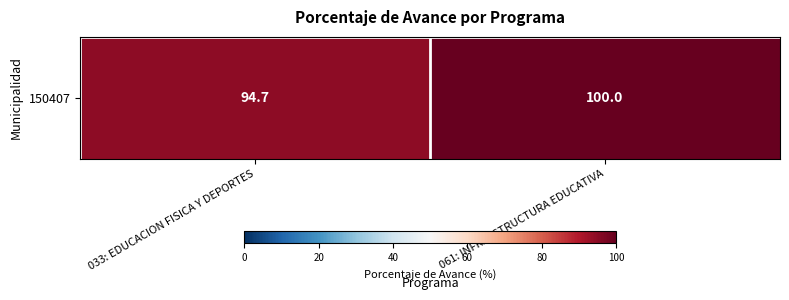

What is the difference between the maximum and minimum values?

5.3